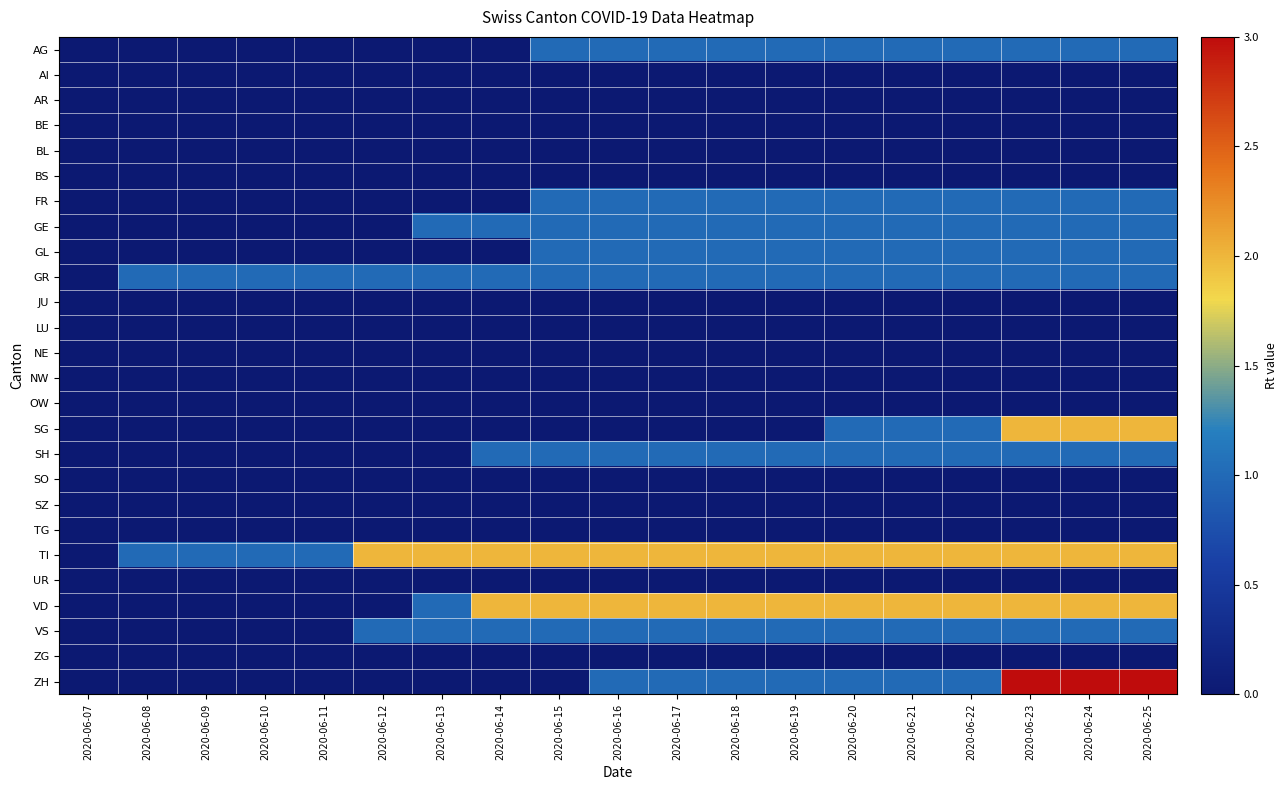

How many data points does each series have?

19